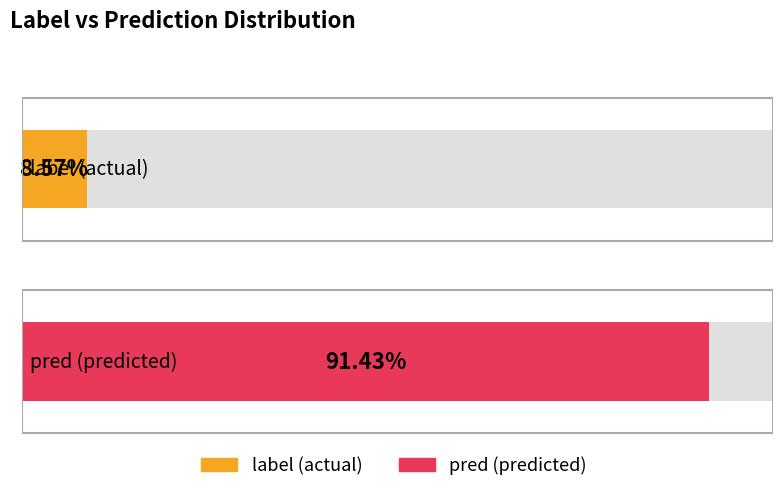

Reading left to right, extract all data points from this chart.

label: 0	0	0	0	0	0	0	0	0	0	0	0	0	1	0	0	0	0	0	0	1	1	0	0	0	0	0	0	0	0	0	0	0	0	0
pred: 1	1	1	1	1	1	1	1	1	1	1	1	1	0	1	1	1	1	1	1	0	0	1	1	1	1	1	1	1	1	1	1	1	1	1